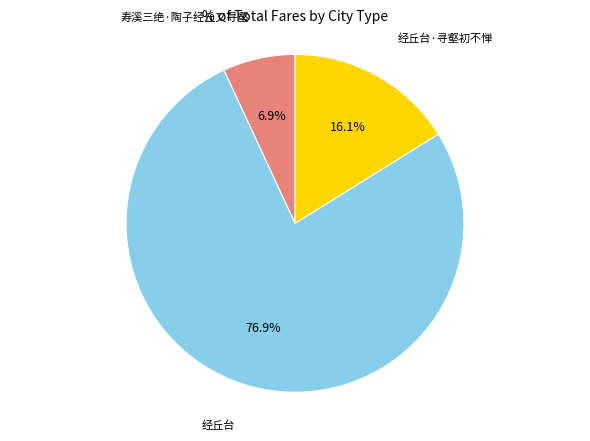

Is there a majority slice in this chart?

Yes